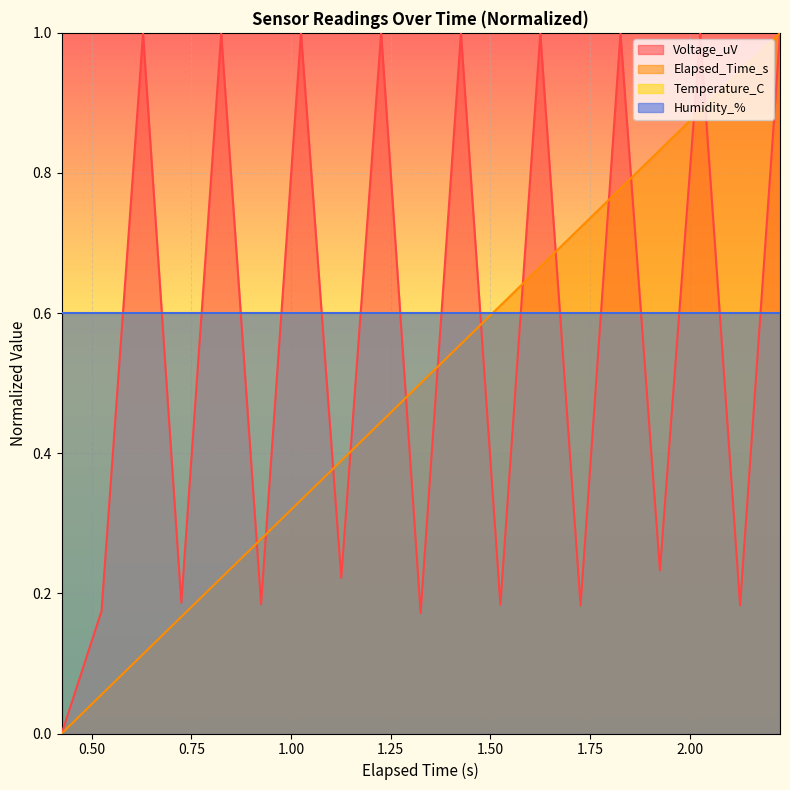

Is it true that Voltage_uV equals 0.6 at 2.226?

False